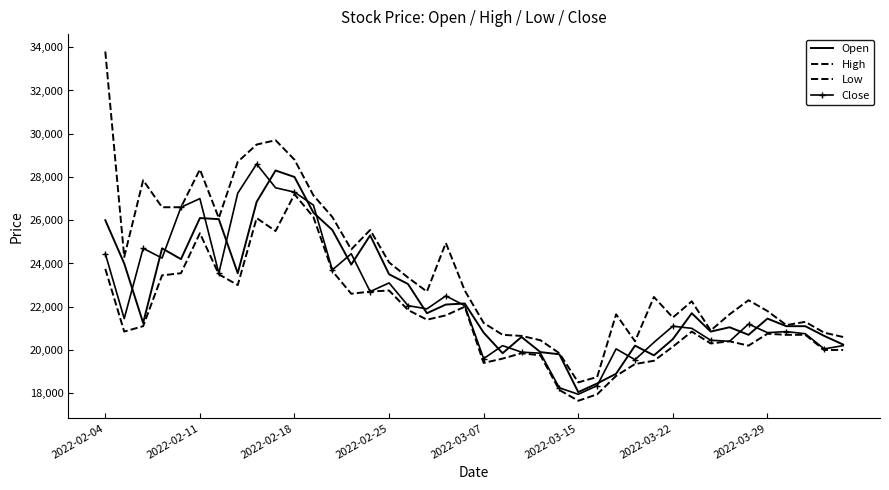

Does the chart display data point markers on the line(s)?

No